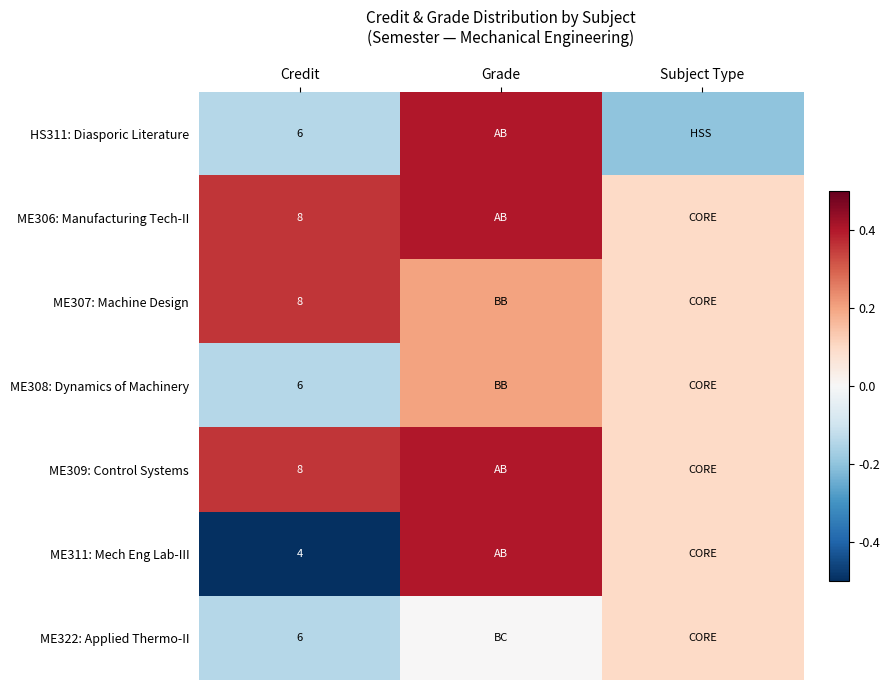

What is the difference between the highest and lowest values at Credit?

4.0